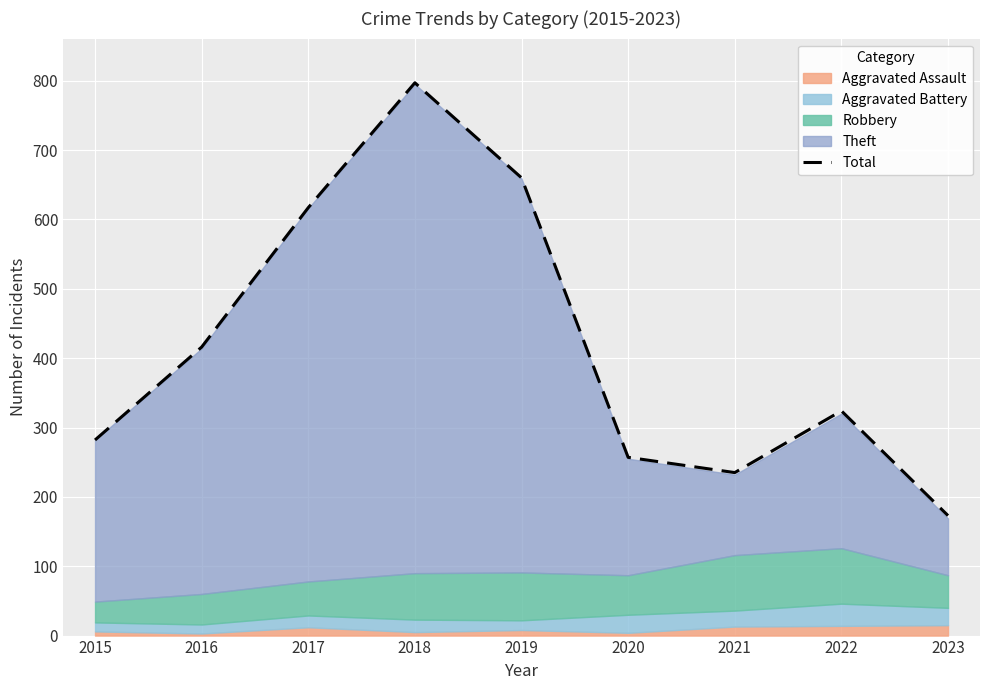

At which category does the chart reach its minimum across all series?

2023